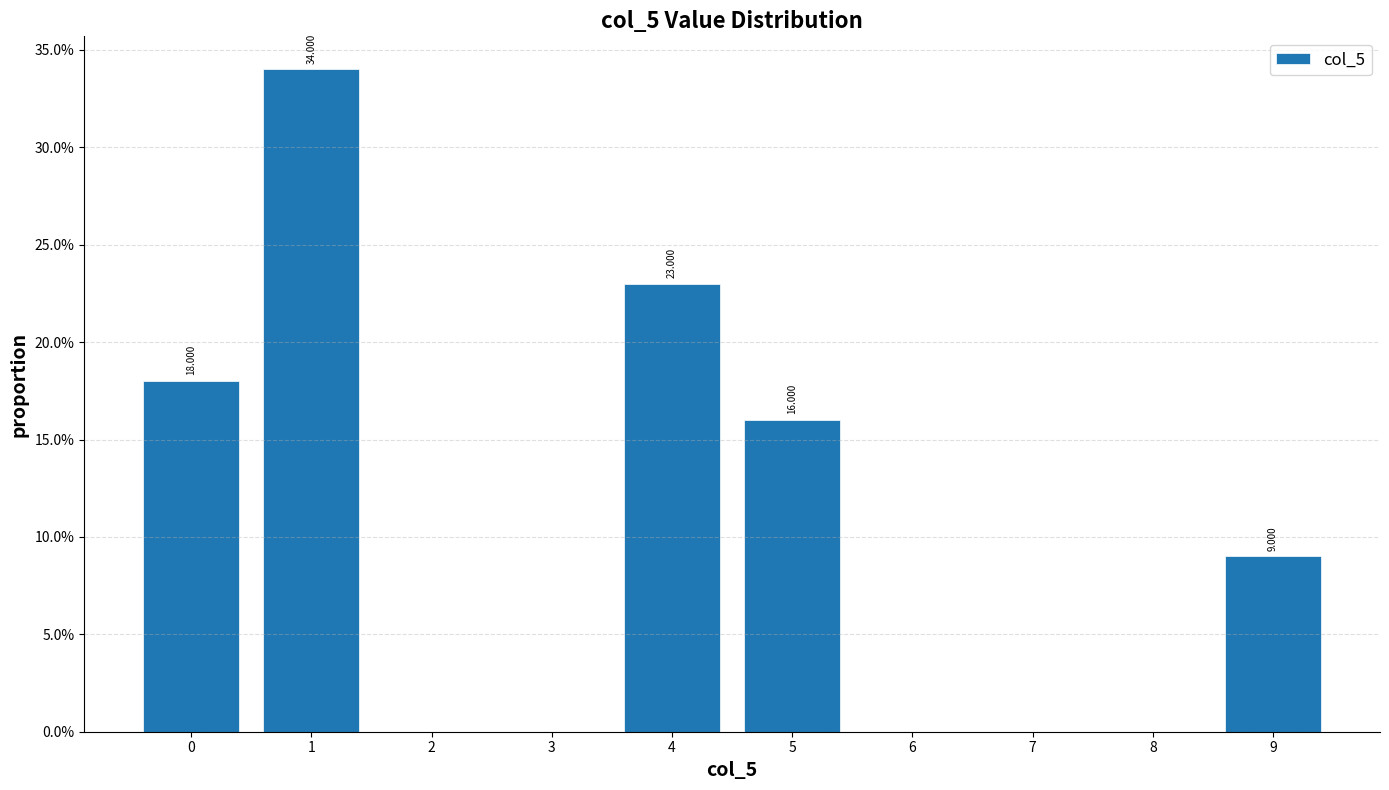

Over which range of the x-axis is the bar tallest?

0.5 to 1.5